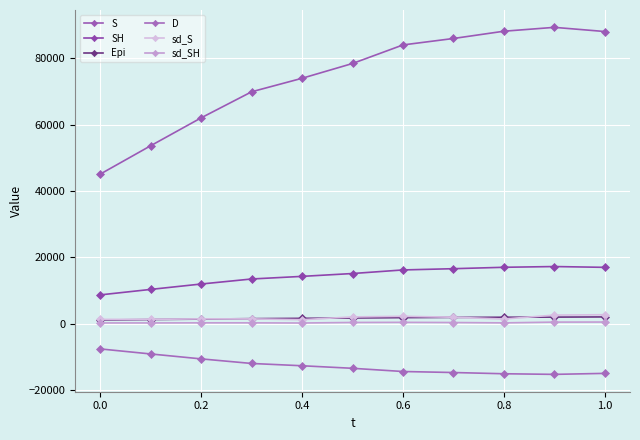

True or false: Epi and sd_S cross at least once.

True